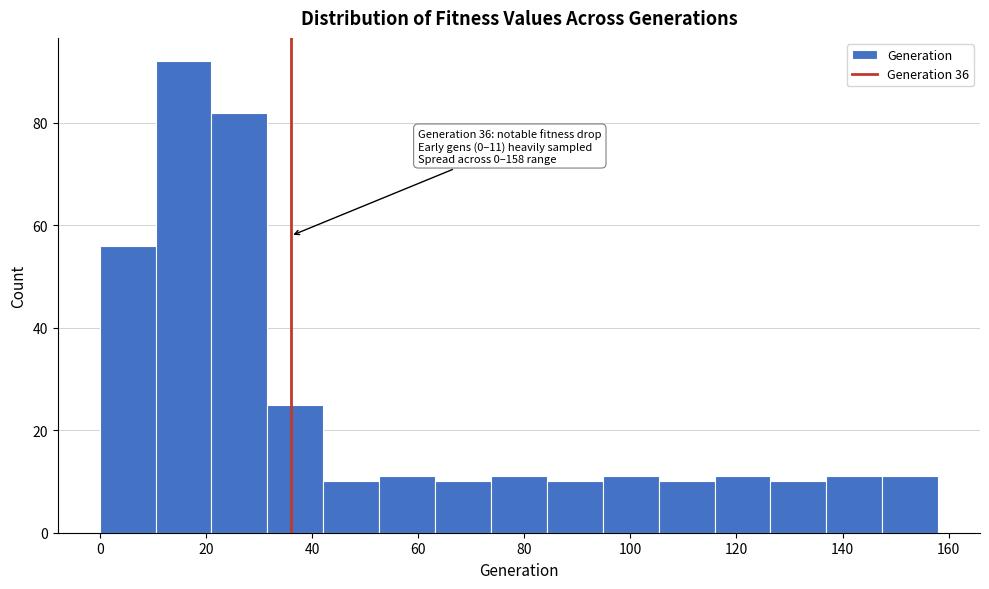

Which range on the x-axis has the tallest bar?

10 to 22